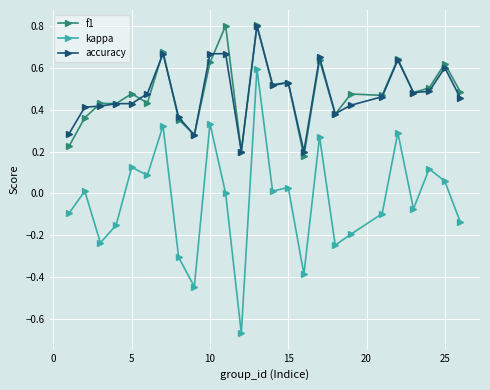

What is the maximum value shown in the chart?

0.8